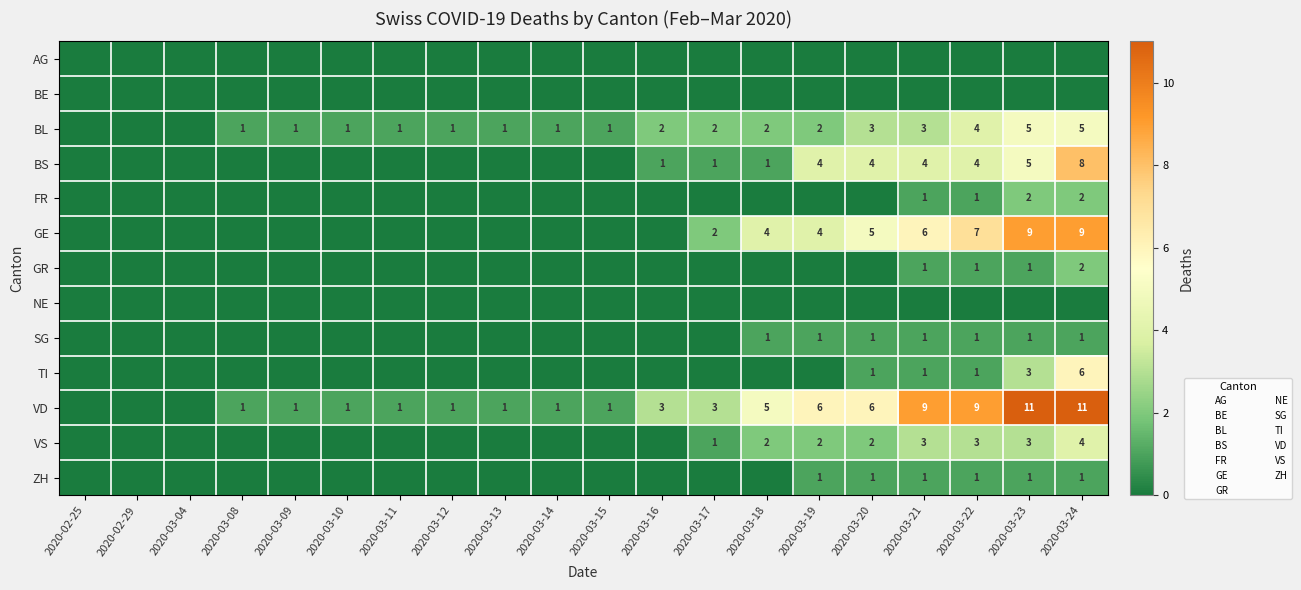

The GE series shows 5 at 2020-02-29. True or false?

False